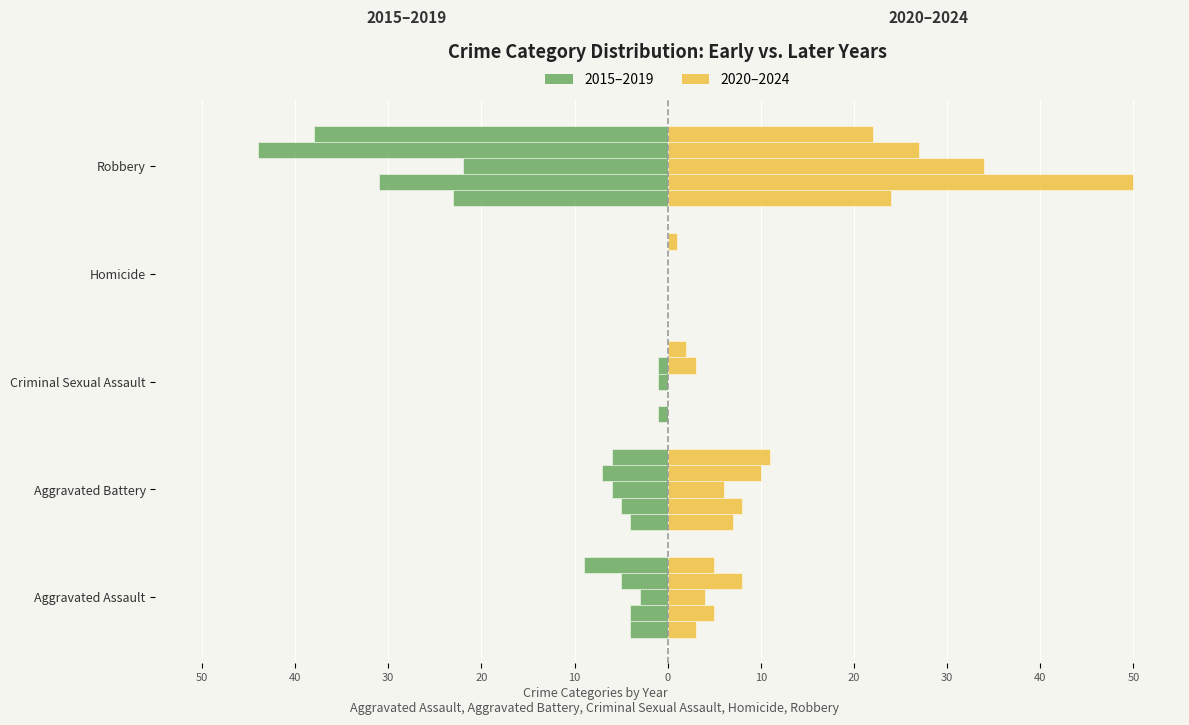

Which series has the largest total across all categories?

Right 2020